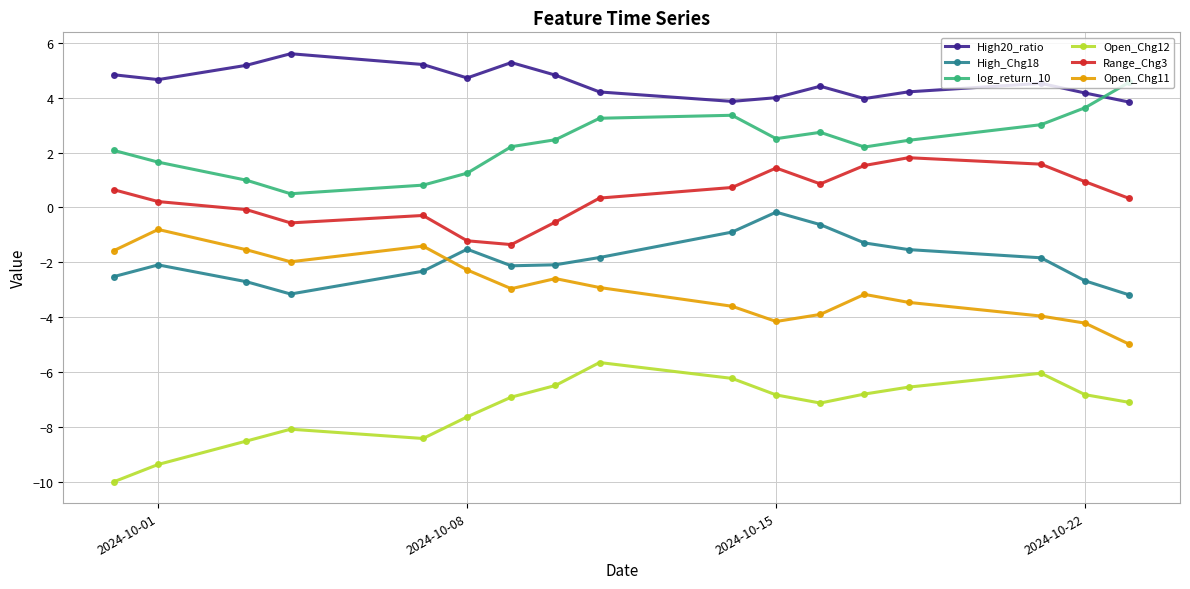

What is the value of the Open_Chg11 point at the 15th from the left?

-4.0